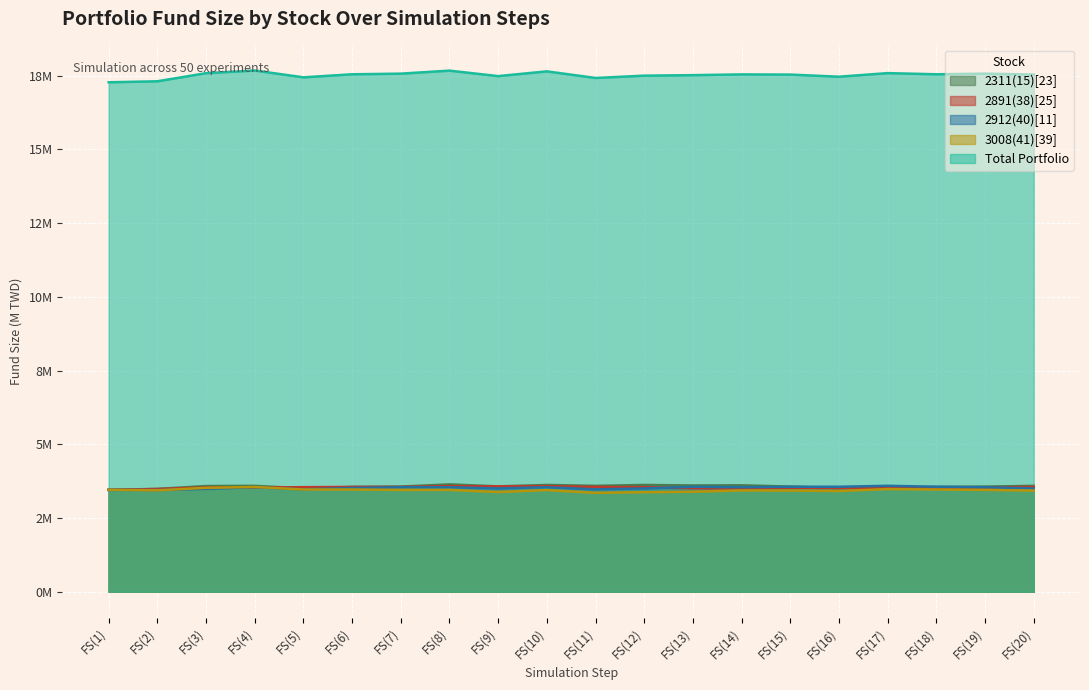

At which category does 3008(41)[39] reach its first local valley?

FS(2)